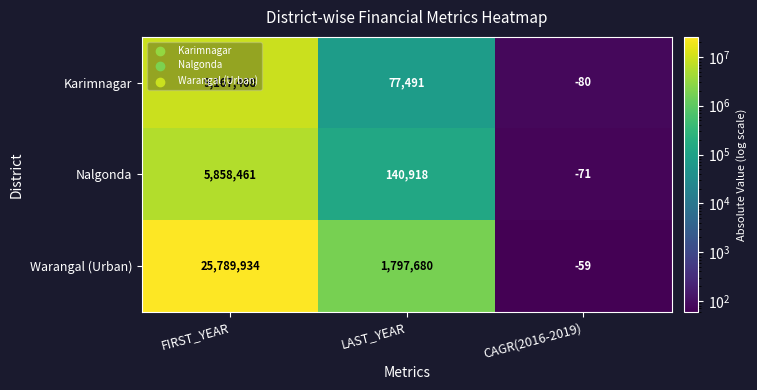

True or false: Warangal (Urban) has a value of -26 at CAGR(2016-2019).

False